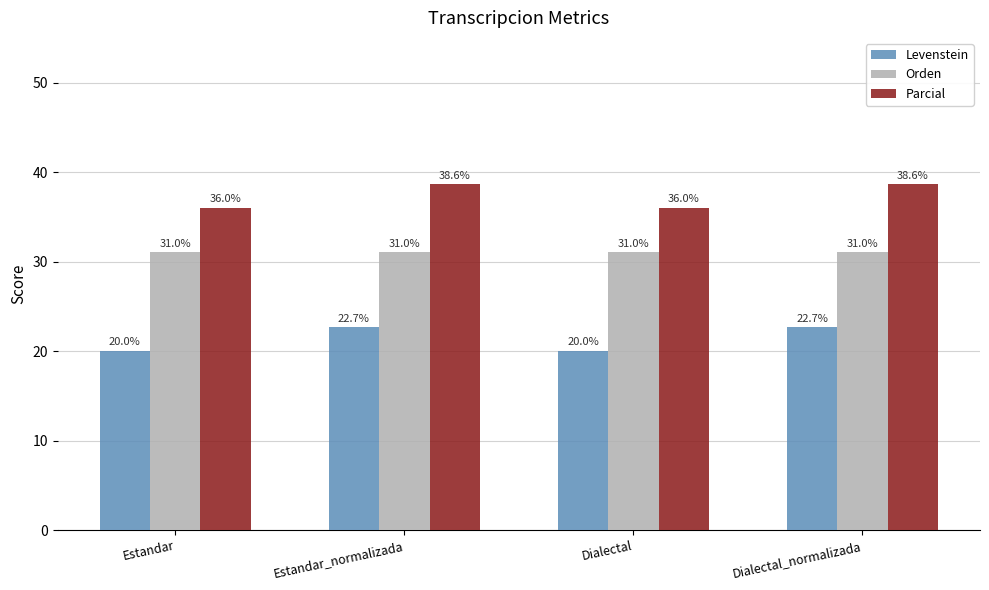

The value of Orden at Estandar_normalizada is 31.0. True or false?

True